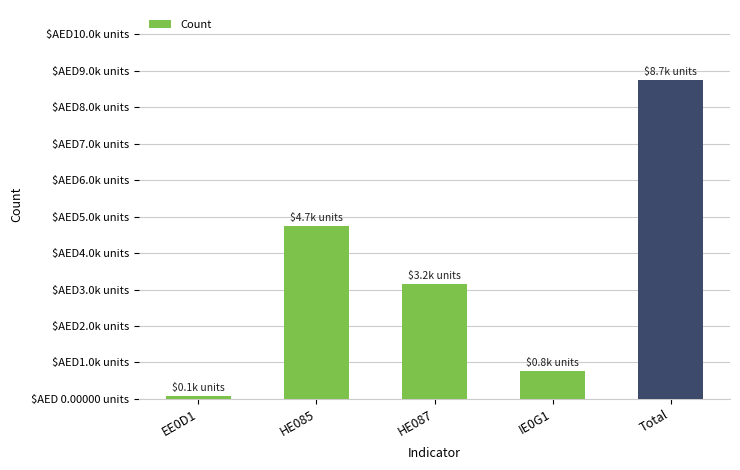

Reading left to right, list all the values displayed in this chart.

EE0D1=84	HE085=4735	HE087=3151	IE0G1=772	Total=8742